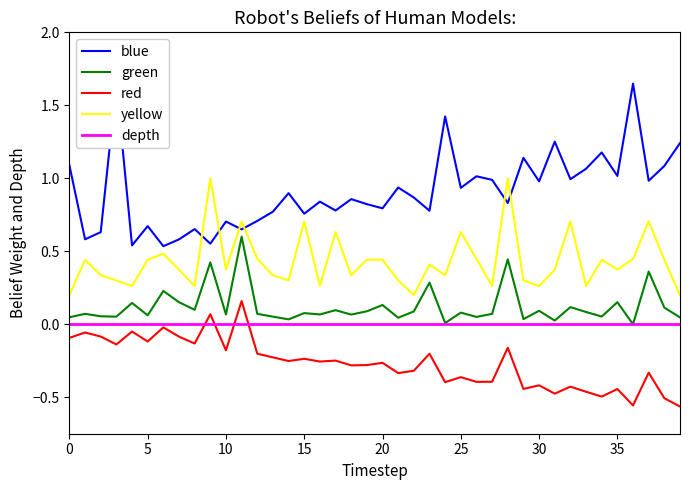

Rank the series by their maximum value, from highest to lowest.

blue, yellow, green, red, depth